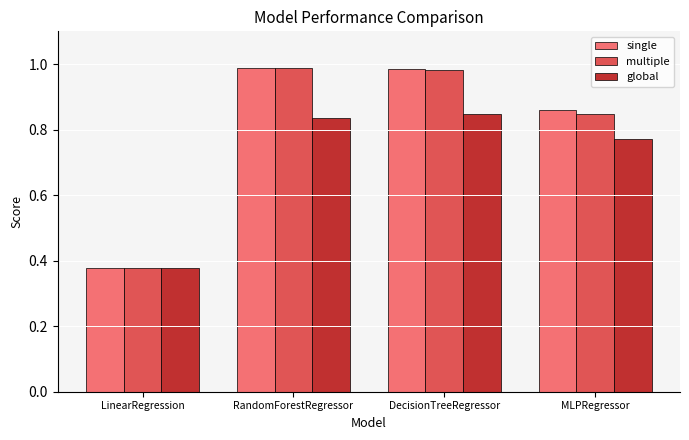

How many global values are between 0 and 1?

4